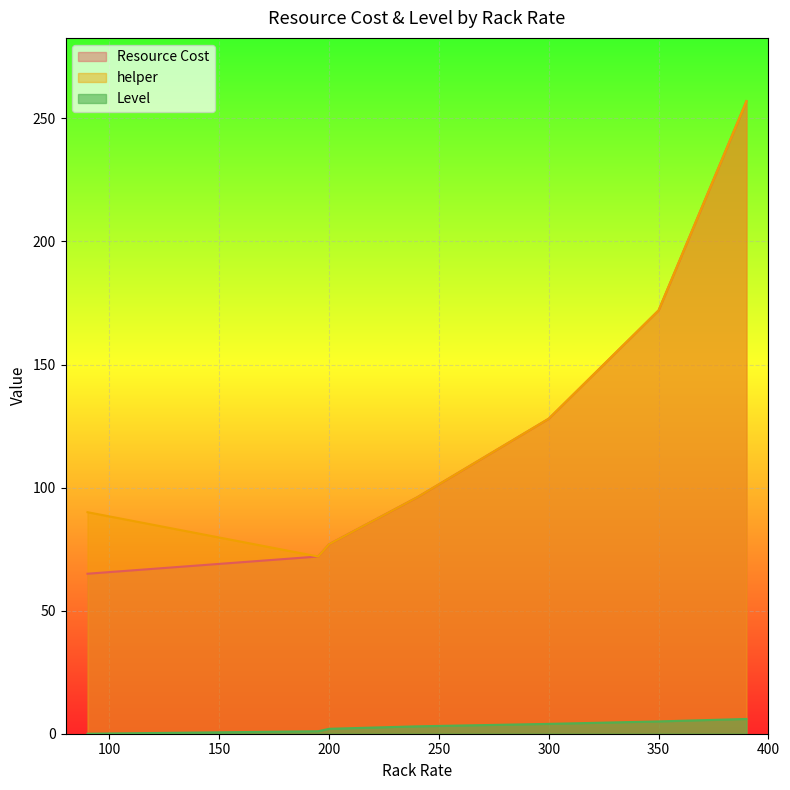

True or false: helper has more than 1 interior local peaks.

False